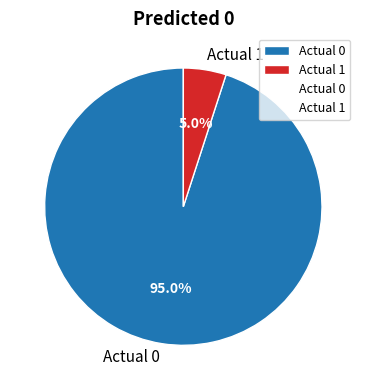

What is the largest slice in the pie chart?

Actual 0